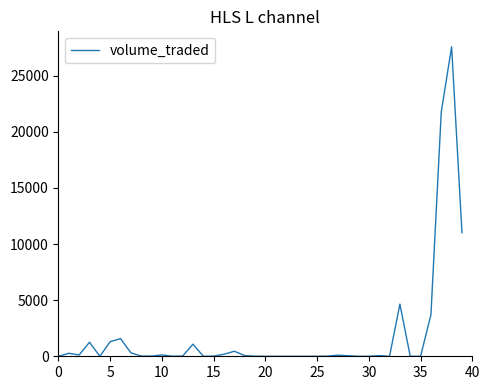

What is the difference between the maximum and minimum values?

27576.5